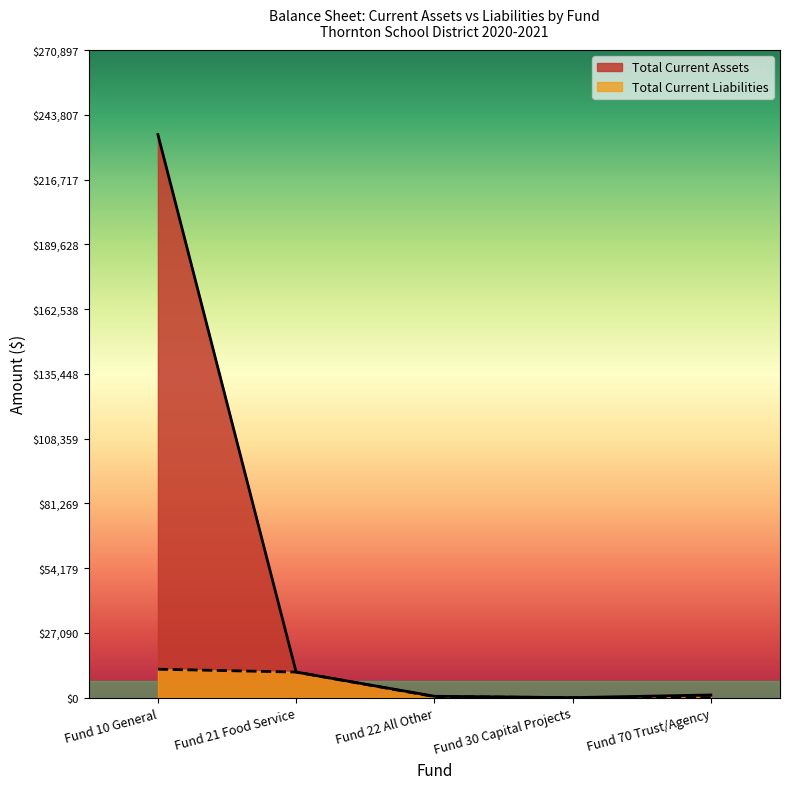

Reading right to left, transcribe all the data shown in this chart.

Total Current Assets: 1115.0	0.0	575.4	10695.8	235562.3
Total Current Liabilities: 0.0	0.0	432.0	10695.8	11892.4